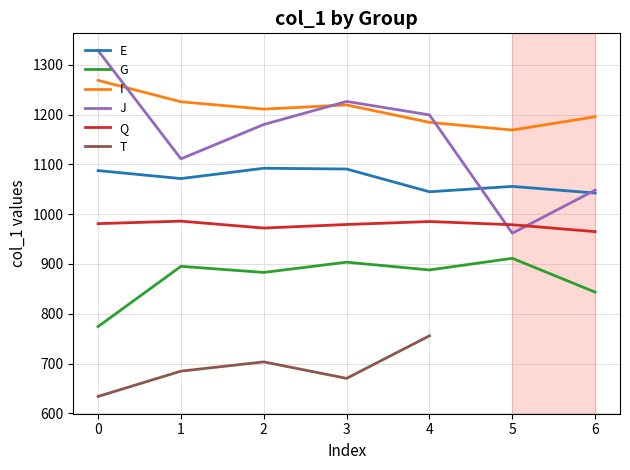

True or false: G and E cross at least once.

False